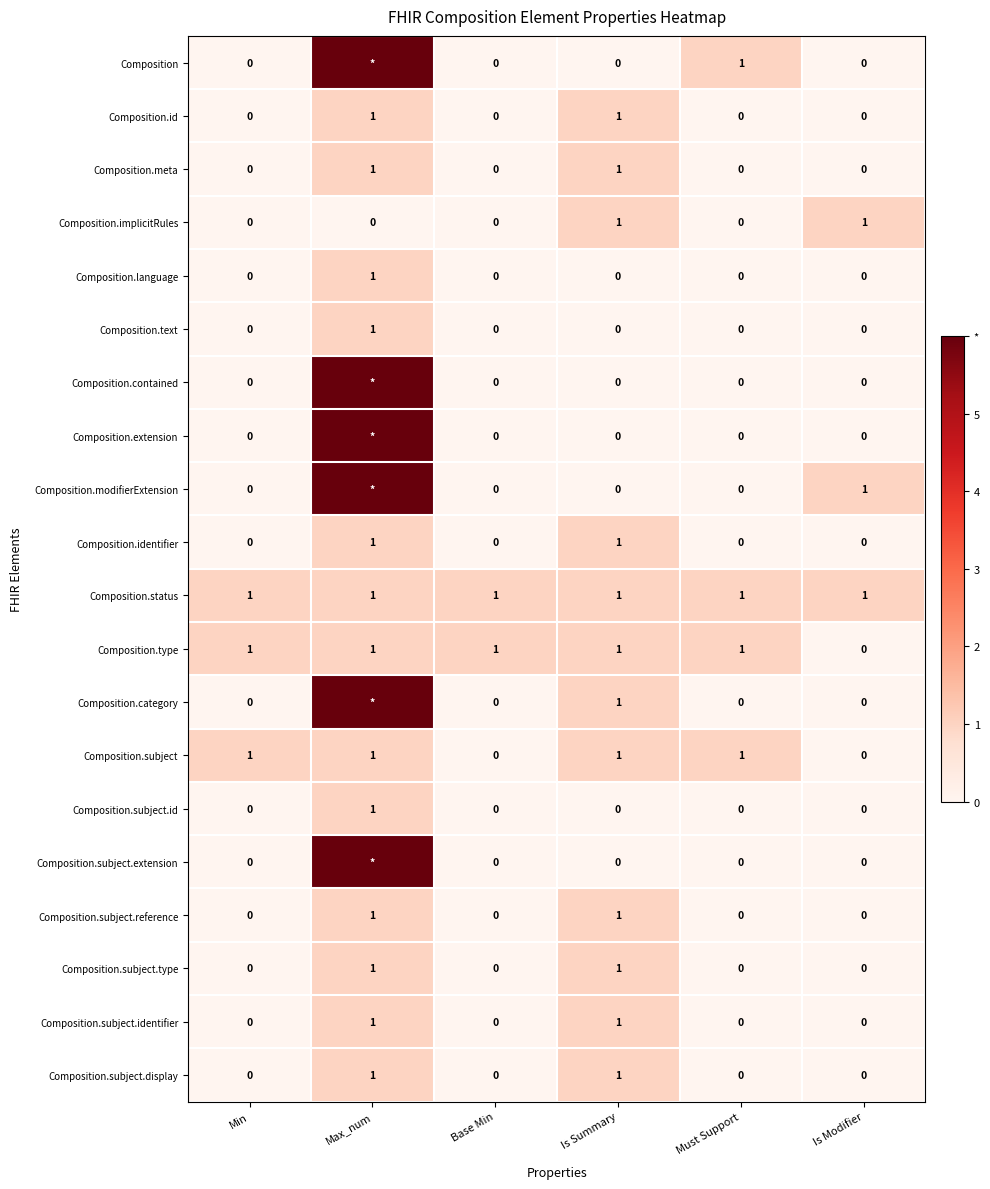

What is the difference between the Composition.subject.display values at Min and Is Summary?

1